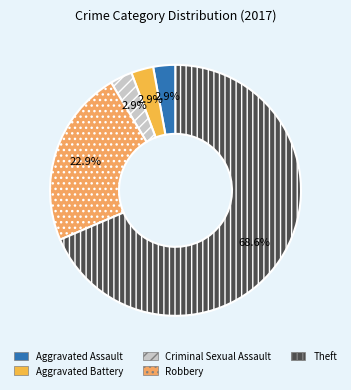

Count the number of slices in the pie.

5